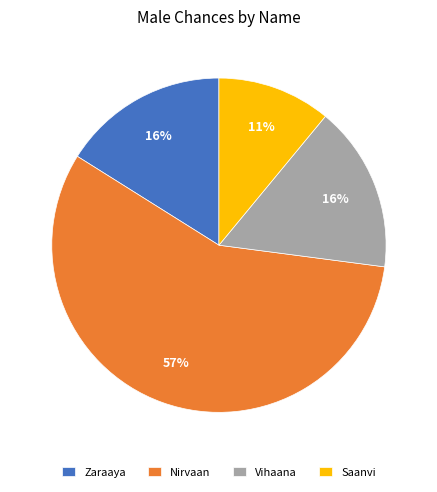

Which category has the smallest portion of the pie?

Saanvi